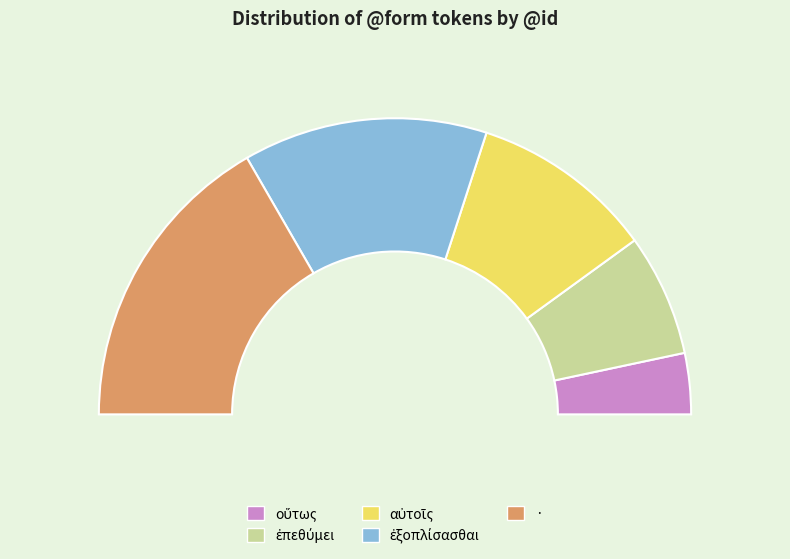

Combined, do αὐτοῖς and · account for over 50%?

Yes